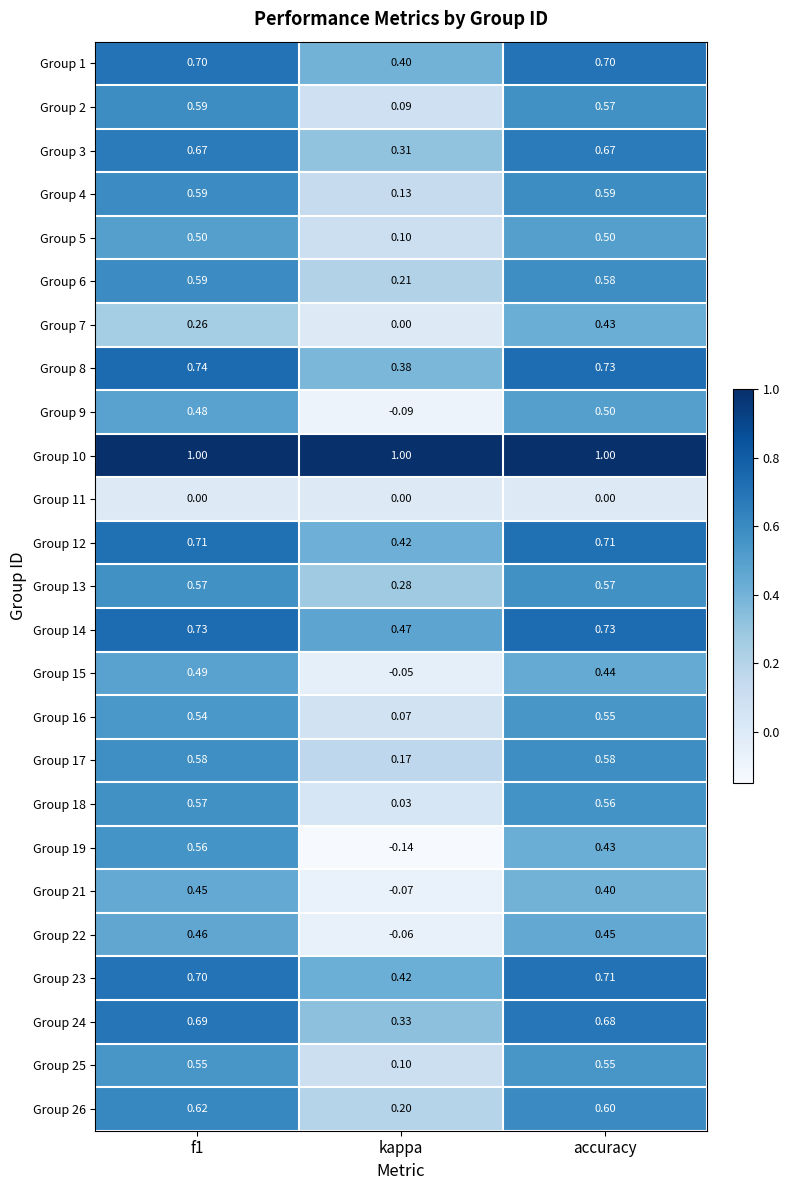

Which label corresponds to the smallest value in the chart?

kappa